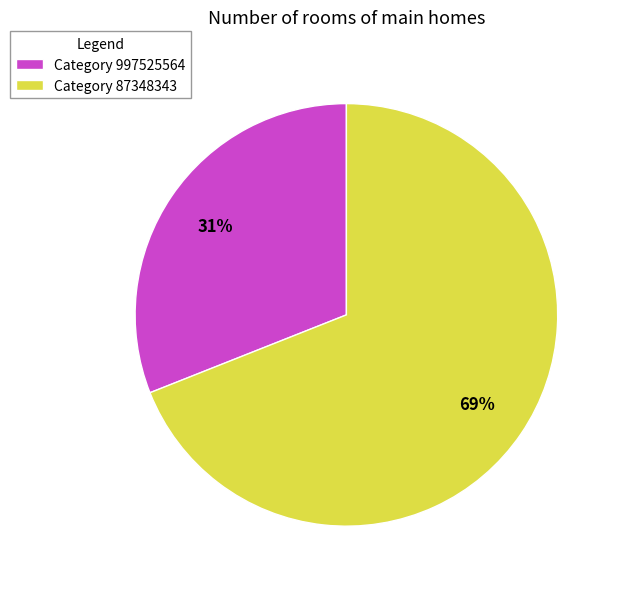

To the nearest percent, what is the difference between the largest and smallest slice percentages?

38%